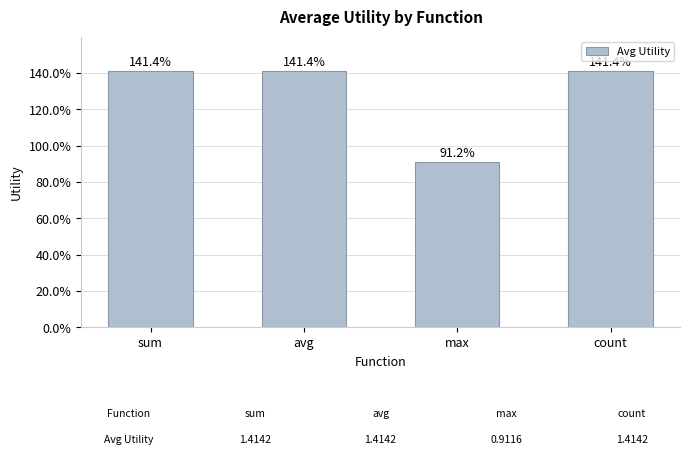

Are the bars horizontal?

No